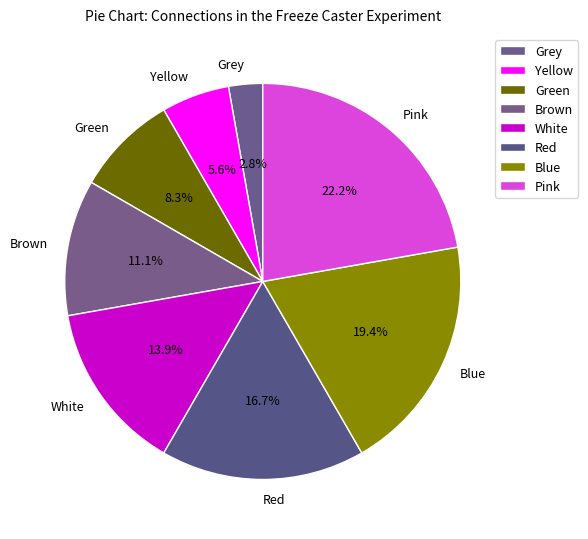

To the nearest percent, what is the difference between the White and Blue slice percentages?

6%